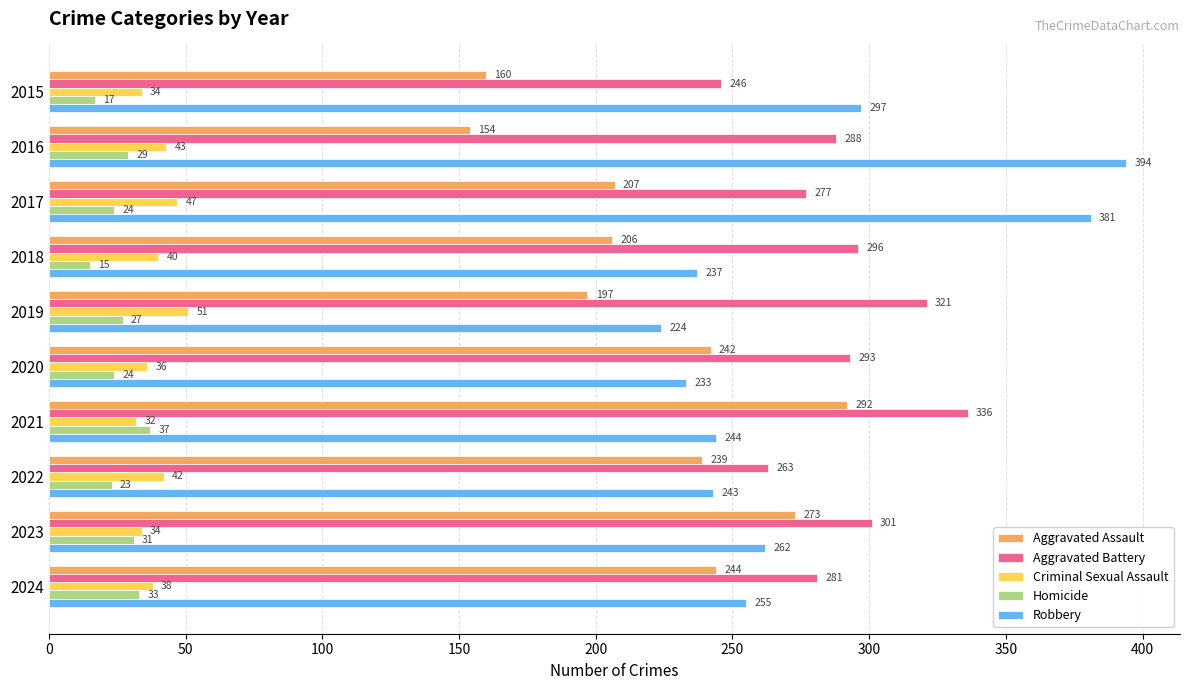

At how many categories does at least one series exceed 173?

10